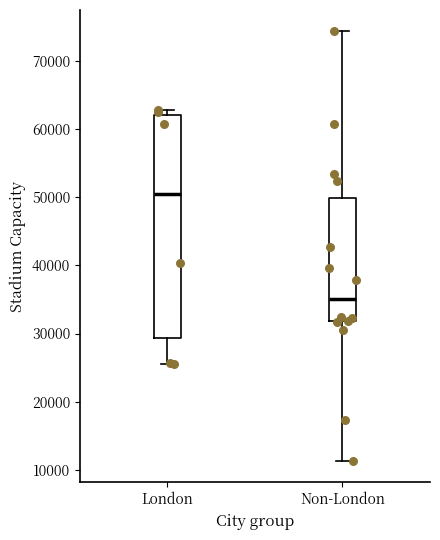

Which box is the tallest, from its lower edge to its upper edge?

London